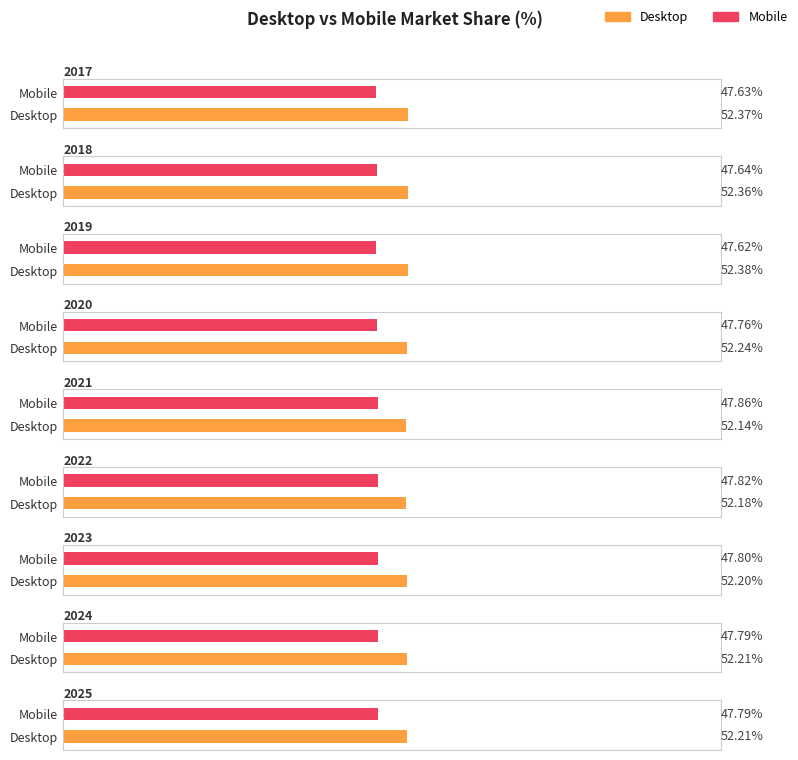

Which category has the lowest value in the Desktop series?

2021